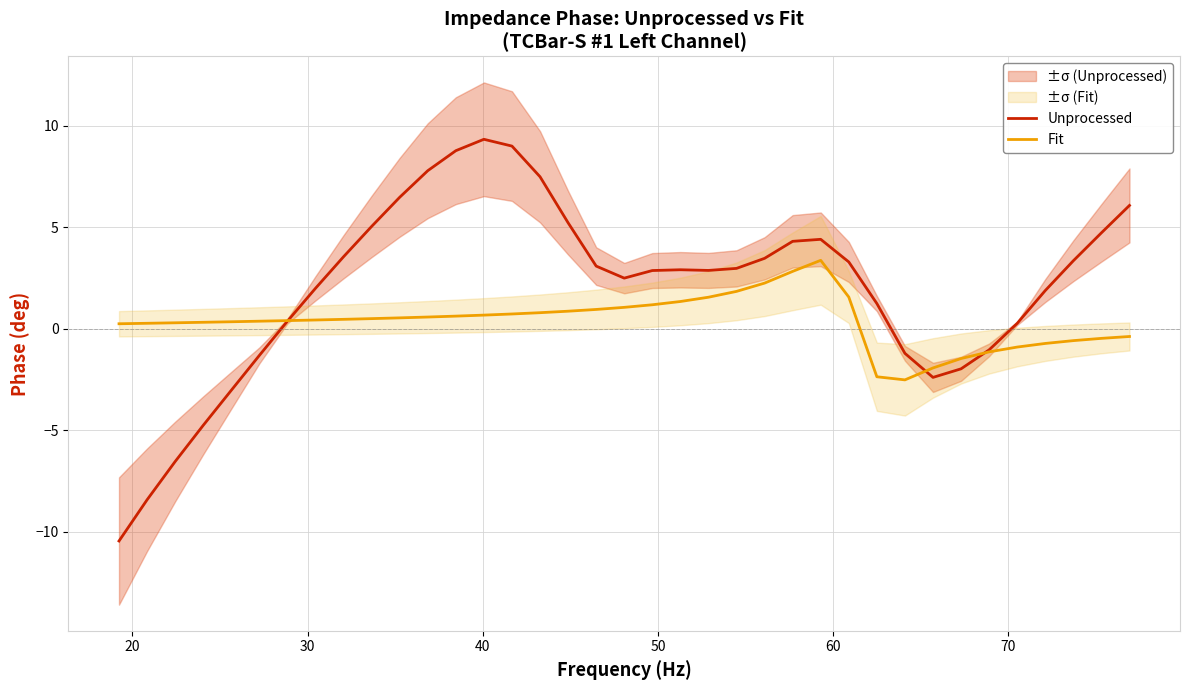

What is the lowest value of the Fit series?

-2.5